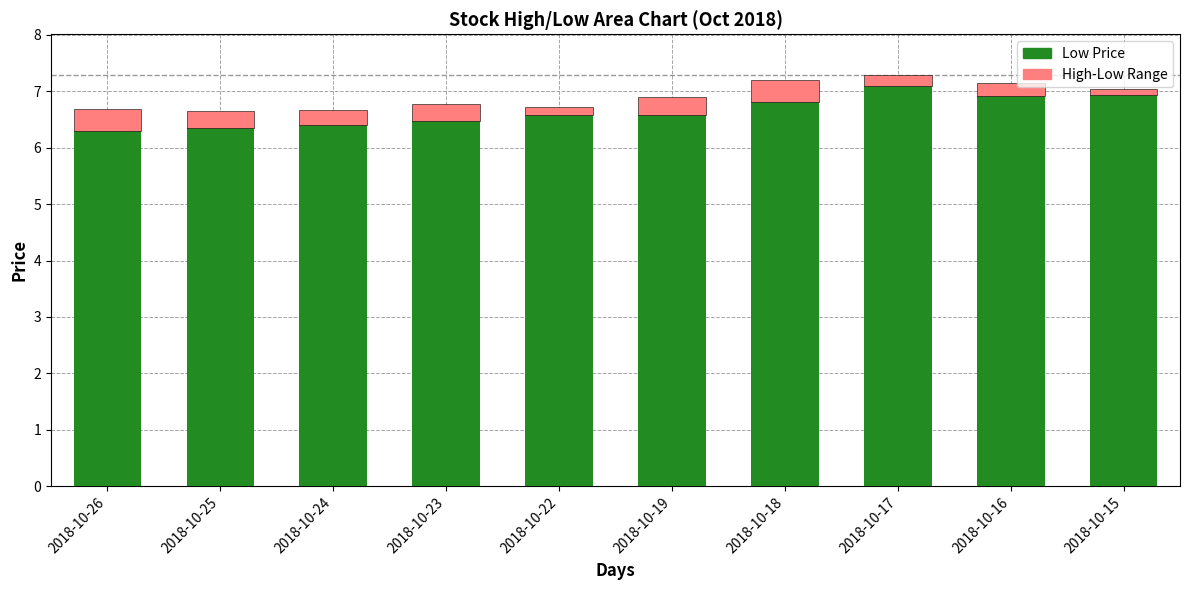

What is the total value across all series at 2018-10-17?

7.3